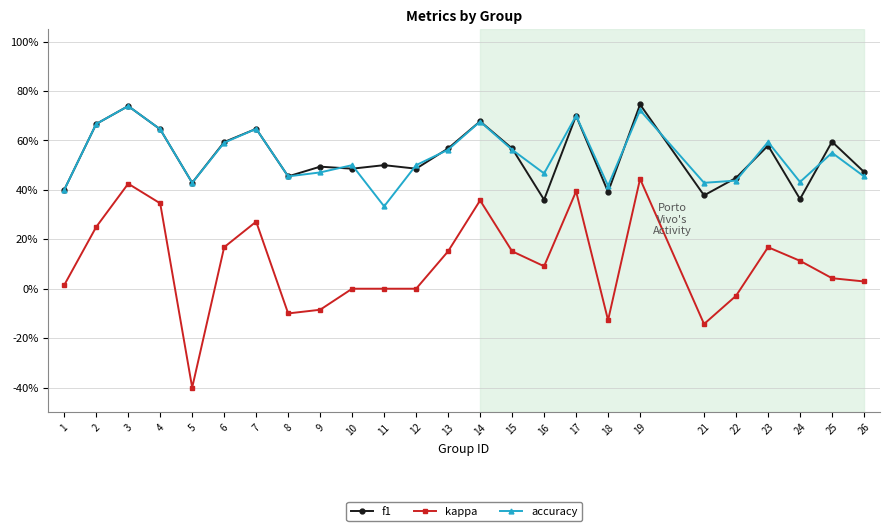

Does the chart have visible grid lines?

Yes